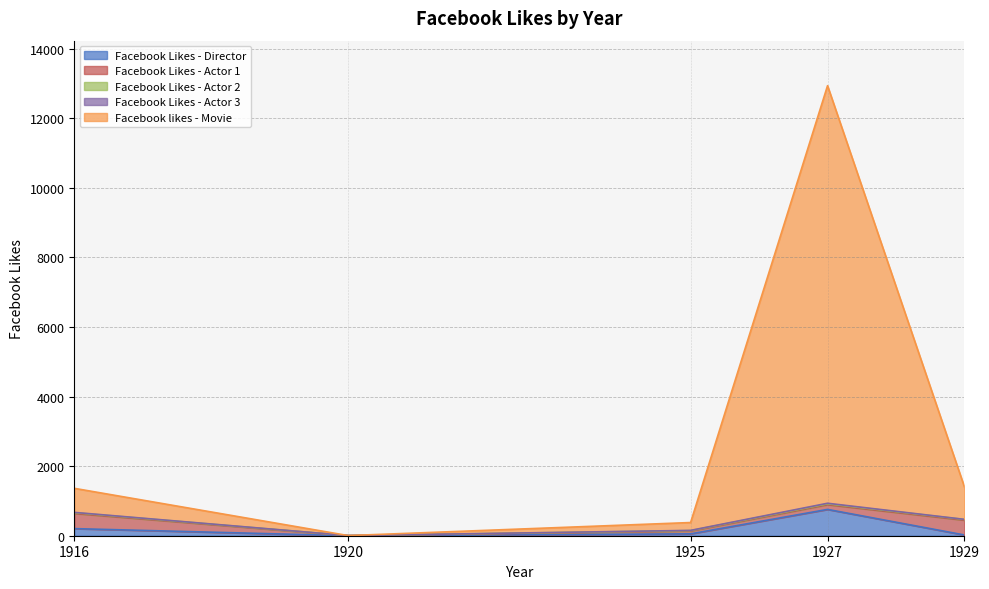

What is the value of the Facebook likes - Movie point at the 1st from the left?

691